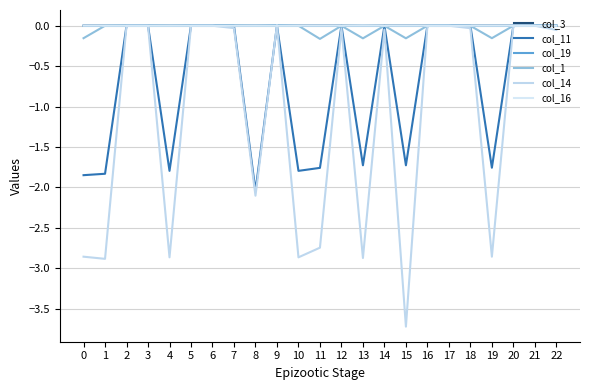

Reading left to right, transcribe all the data shown in this chart.

col_3: 0.0	0.0	0.0	0.0	0.0	0.0	0.0	0.0	0.0	0.0	0.0	0.0	0.0	-0.0	0.0	0.0	0.0	0.0	0.0	0.0	-0.0	0.0	0.0
col_11: -1.8	-1.8	-0.0	0.0	-1.8	0.0	-0.0	0.0	-2.0	0.0	-1.8	-1.8	0.0	-1.7	0.0	-1.7	0.0	-0.0	-0.0	-1.8	0.0	0.0	-0.0
col_19: -0.0	0.0	0.0	0.0	0.0	0.0	0.0	0.0	0.0	0.0	0.0	0.0	-0.0	0.0	-0.0	0.0	-0.0	0.0	0.0	-0.0	0.0	0.0	0.0
col_1: -0.2	0.0	-0.0	-0.0	-0.0	0.0	-0.0	0.0	-0.0	-0.0	0.0	-0.2	-0.0	-0.2	-0.0	-0.2	-0.0	0.0	-0.0	-0.2	0.0	-0.0	-0.0
col_14: -2.9	-2.9	0.0	0.0	-2.9	0.0	0.0	-0.0	-2.1	0.0	-2.9	-2.7	-0.0	-2.9	-0.0	-3.7	0.0	0.0	-0.0	-2.9	-0.0	0.0	-0.1
col_16: 0.0	-0.0	0.0	-0.0	0.0	-0.0	0.0	-0.0	0.0	-0.0	-0.0	0.0	0.0	-0.0	-0.0	-0.0	-0.0	0.0	-0.0	0.0	0.0	-0.0	-0.0